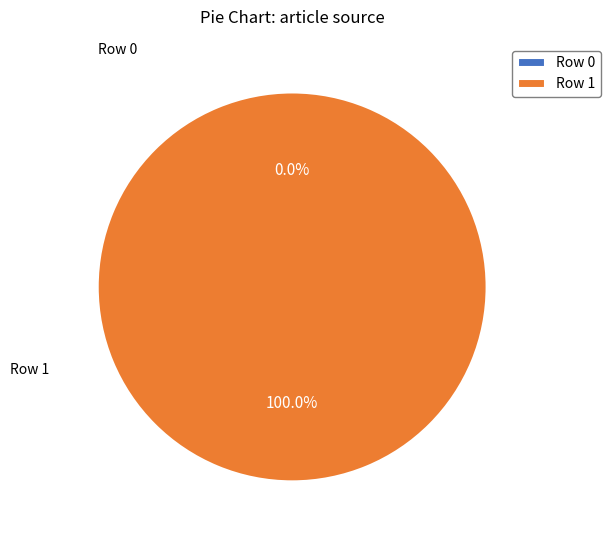

Rank the categories by value from lowest to highest.

Row 0, Row 1